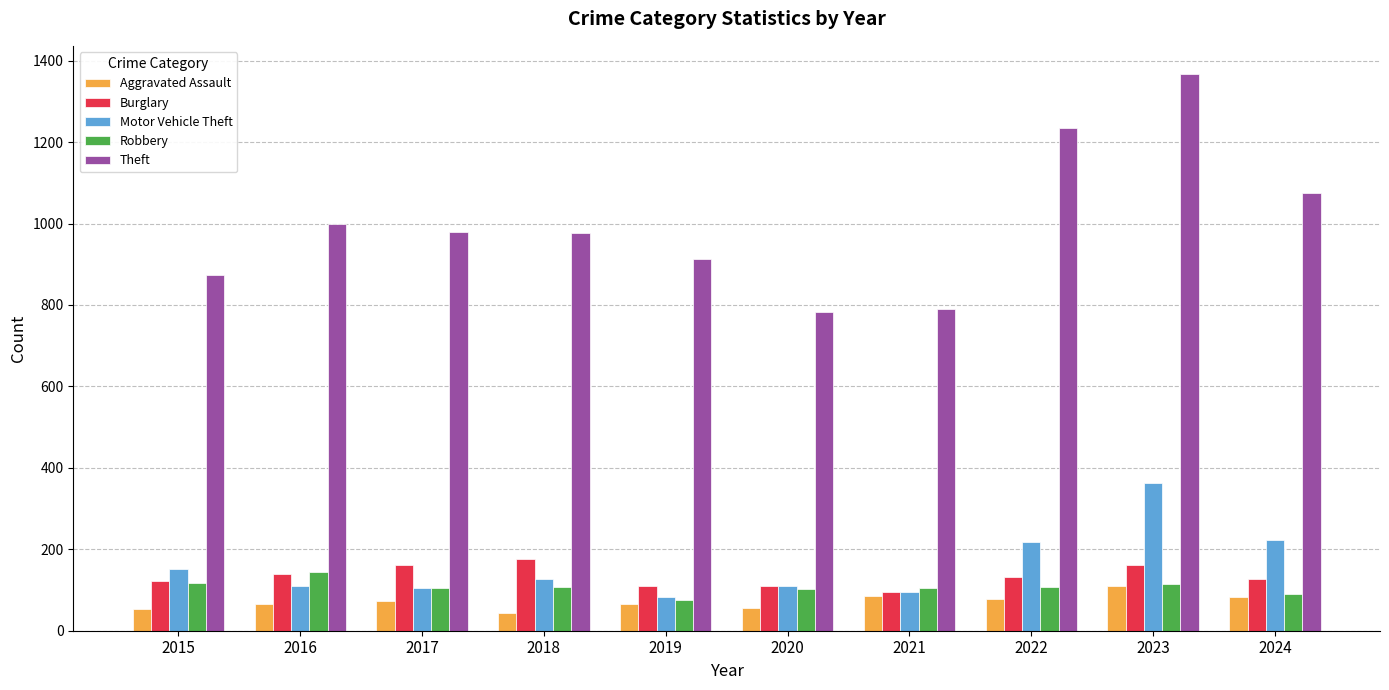

True or false: Burglary has a value of 110 at 2019.

True